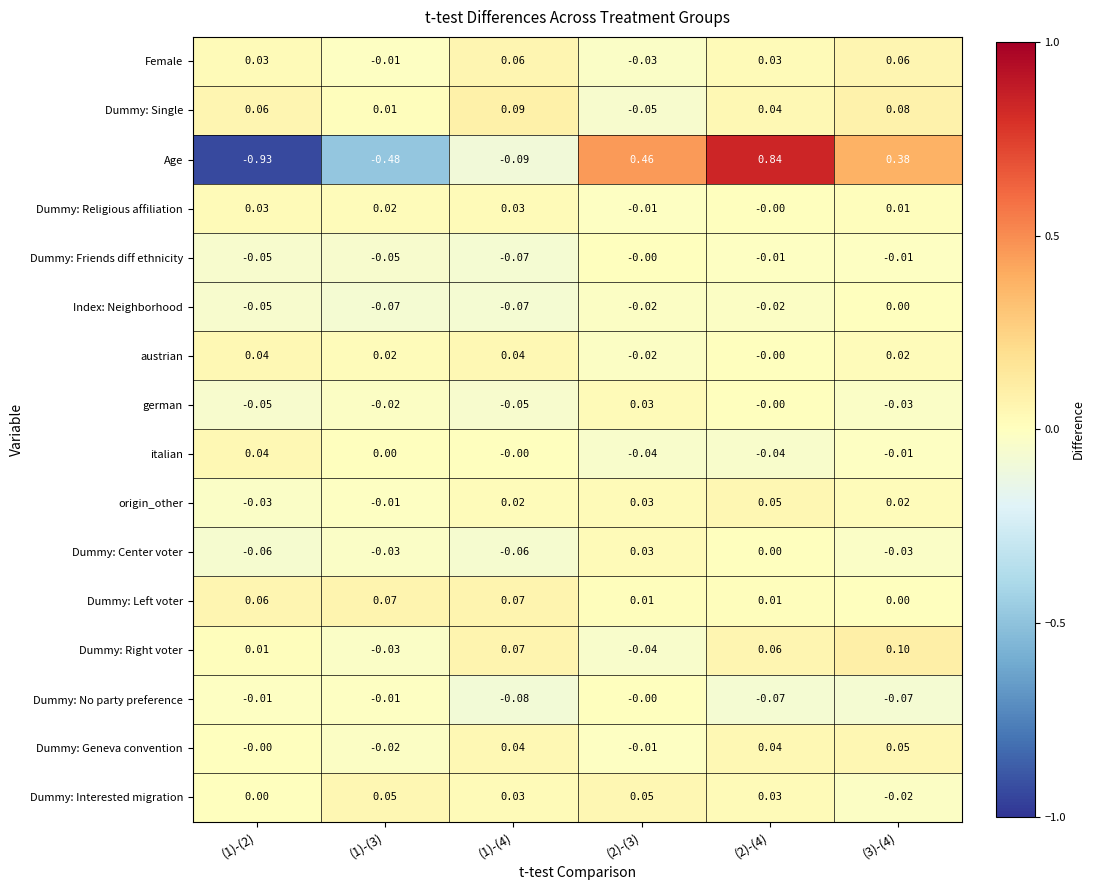

Is the value of Dummy: Religious affiliation at (1)-(4) greater than the value of origin_other at (1)-(3)?

Yes